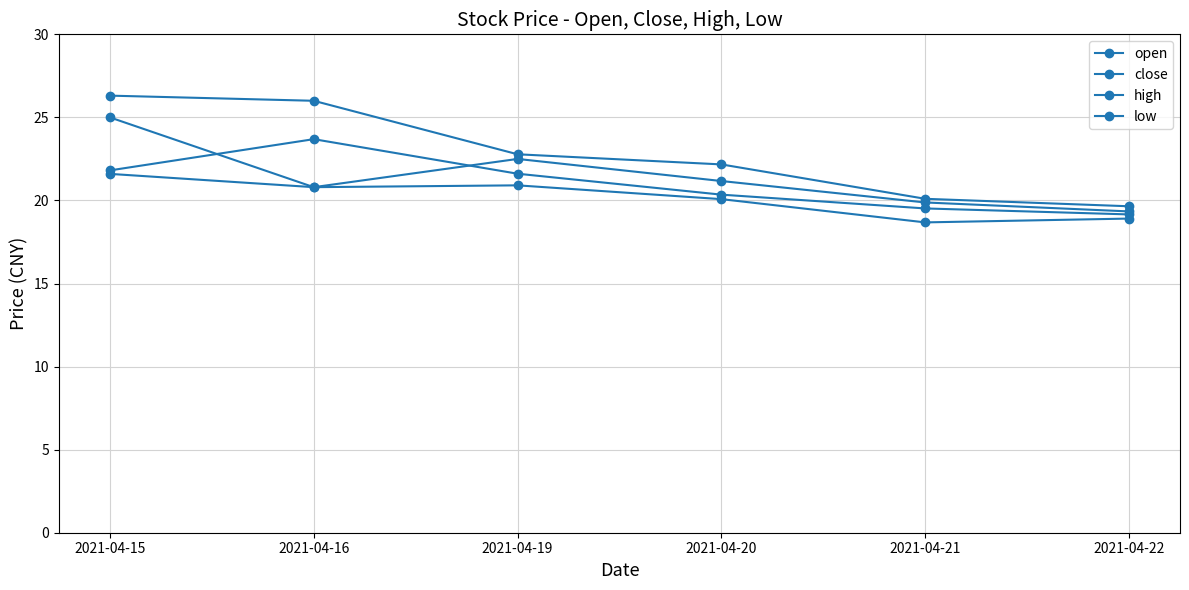

Reading right to left, what are all the values shown in this chart?

open: 2021-04-22=19.3	2021-04-21=19.9	2021-04-20=21.2	2021-04-19=22.5	2021-04-16=20.8	2021-04-15=25.0
close: 2021-04-22=19.2	2021-04-21=19.5	2021-04-20=20.4	2021-04-19=21.6	2021-04-16=23.7	2021-04-15=21.8
high: 2021-04-22=19.6	2021-04-21=20.1	2021-04-20=22.2	2021-04-19=22.8	2021-04-16=26.0	2021-04-15=26.3
low: 2021-04-22=18.9	2021-04-21=18.7	2021-04-20=20.1	2021-04-19=20.9	2021-04-16=20.8	2021-04-15=21.6